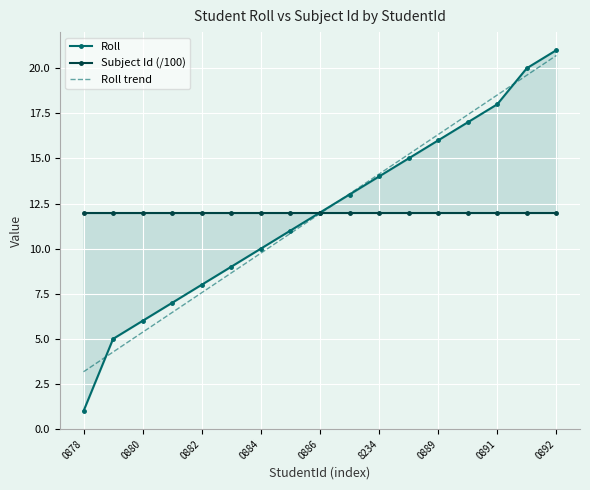

Which category has the highest value in the Roll trend series?

0892